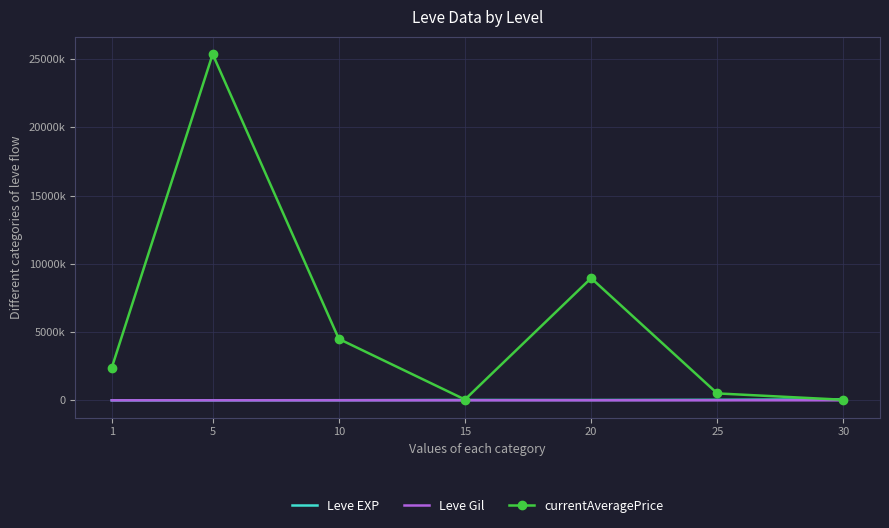

Where is Leve Gil nearest to the value 321?

20